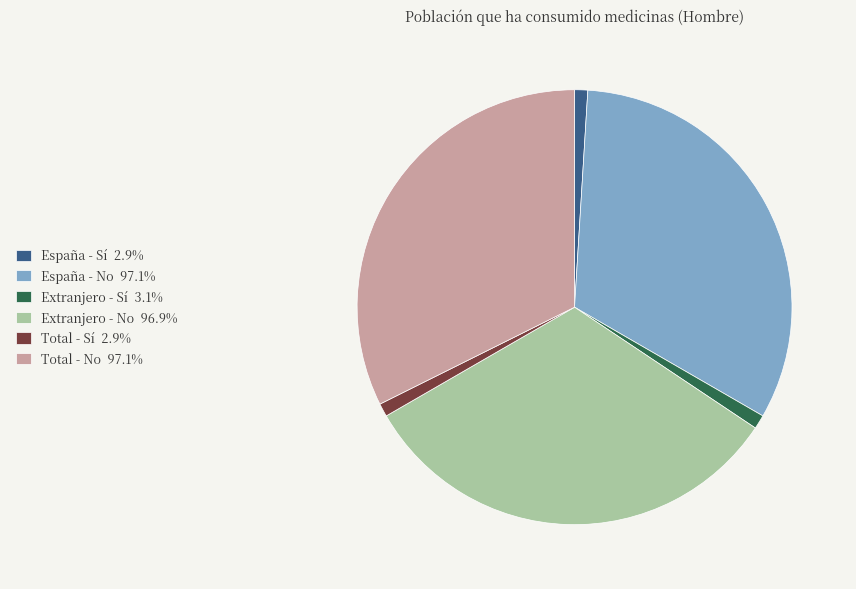

Is the sum of España - Sí 2.9% and España - No 97.1% greater than half?

No